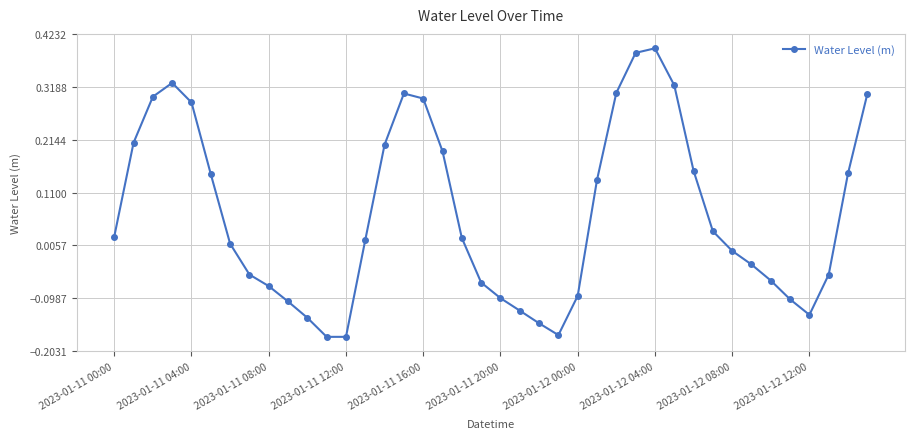

True or false: the data has more than 1 interior local peaks.

True